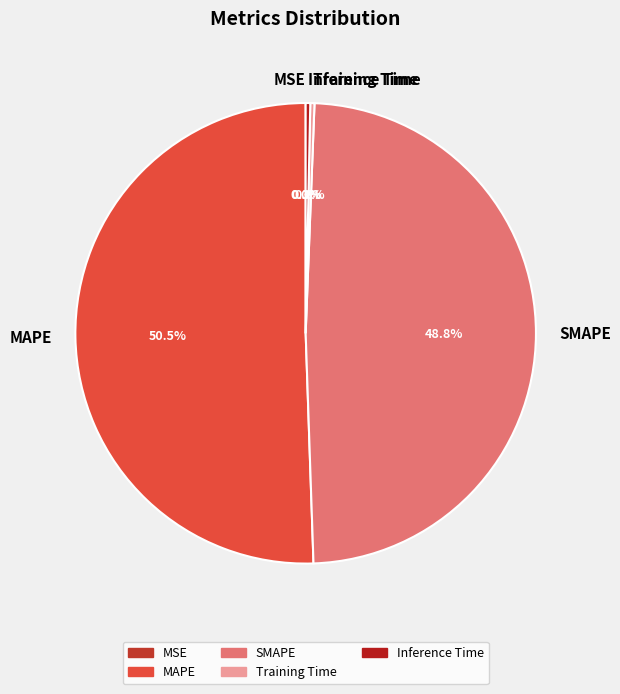

True or false: SMAPE accounts for 62% of the total.

False